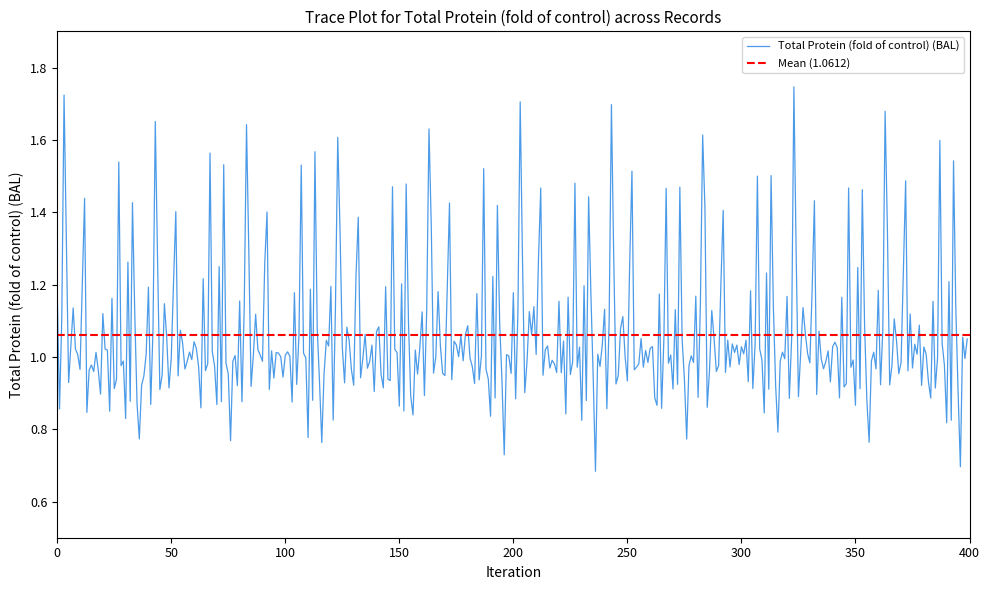

The value at 28 is 1.0. True or false?

True